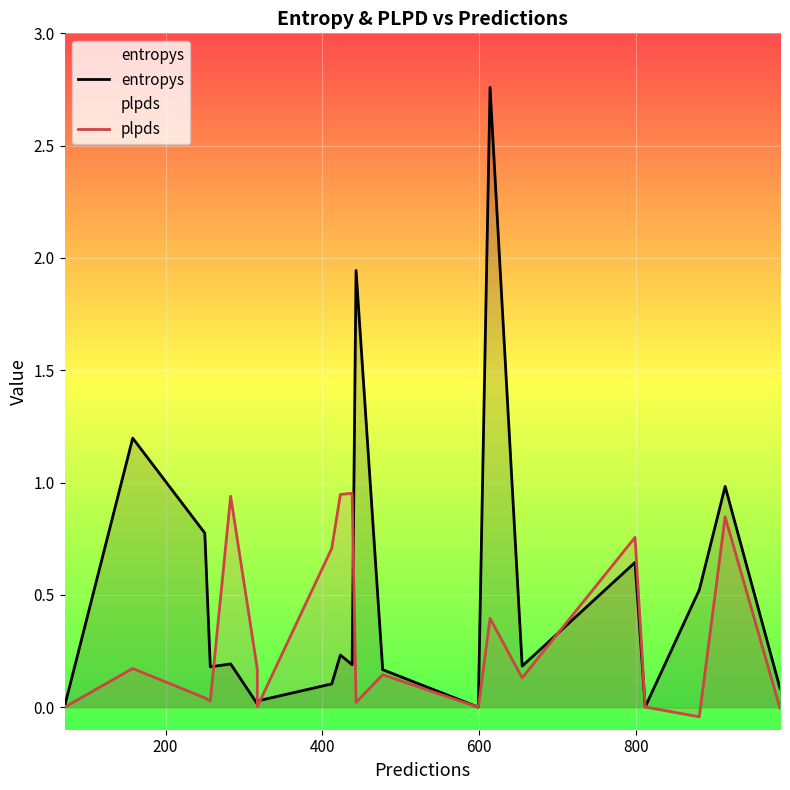

How many interior local peaks does the plpds series have?

7